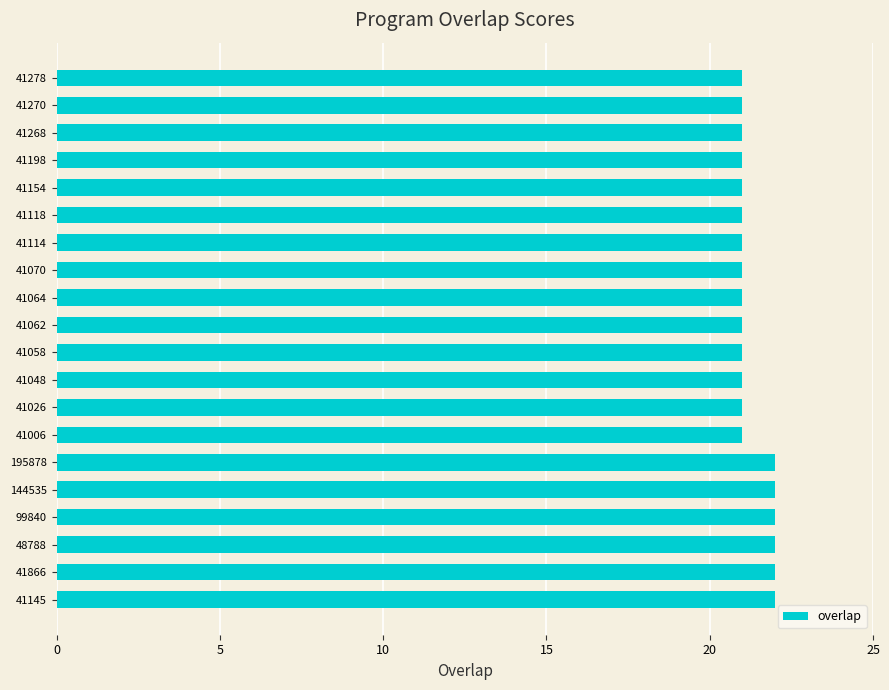

What is the greatest value displayed?

22